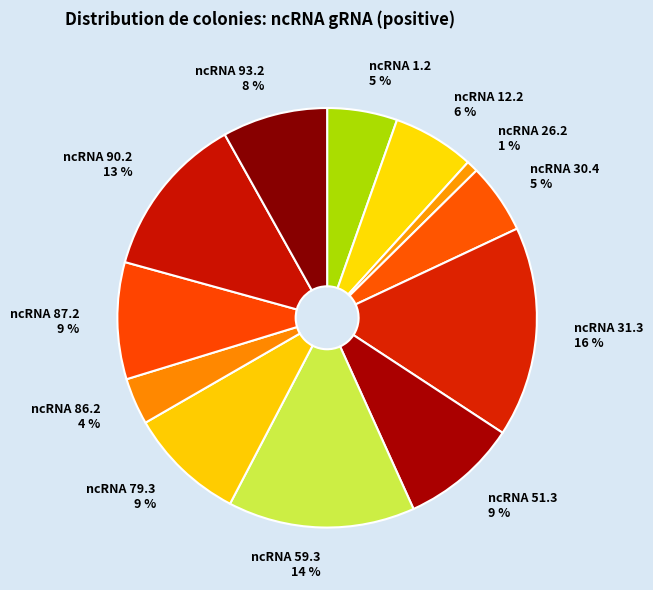

Between ncRNA 93.2 and ncRNA 30.4, which is larger?

ncRNA 93.2